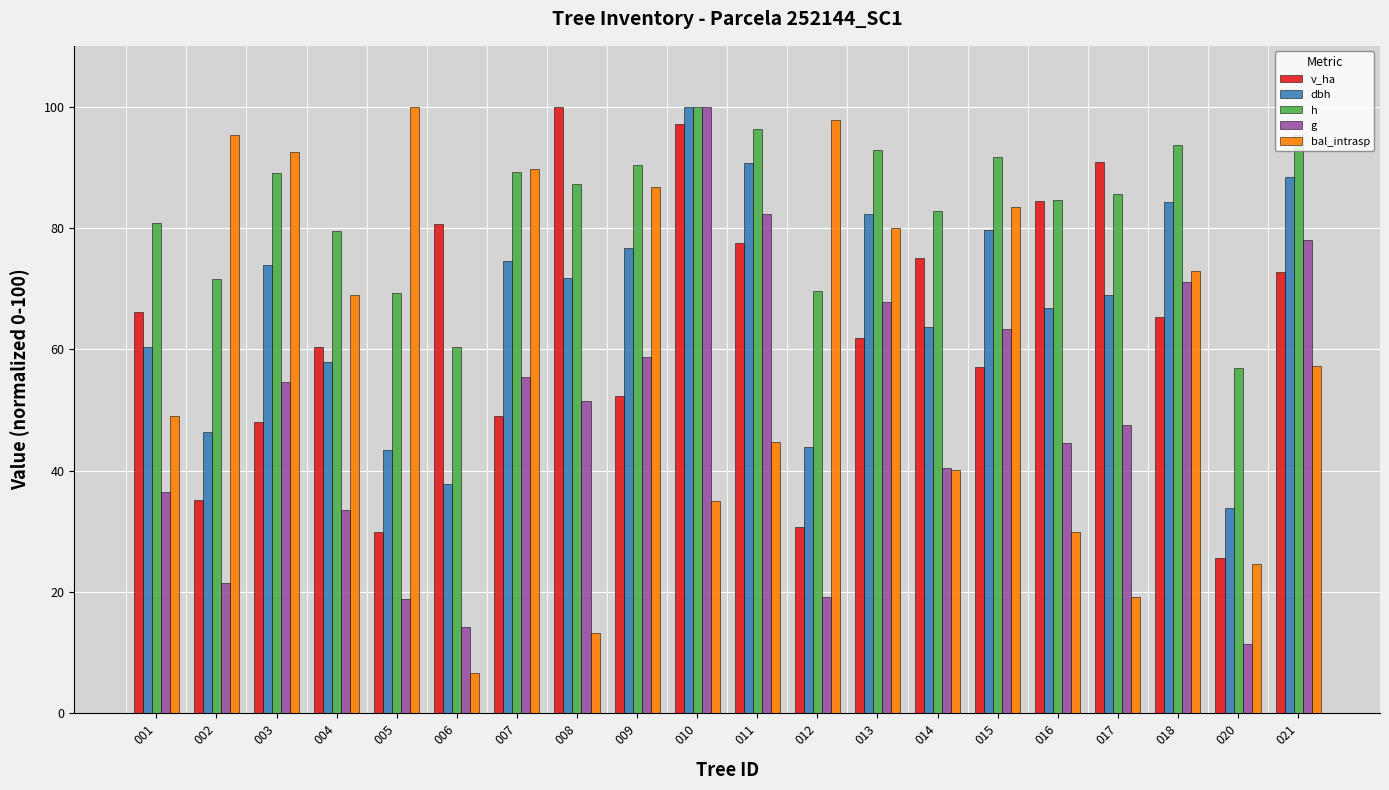

What is the average value of the bal_intrasp series?

59.3